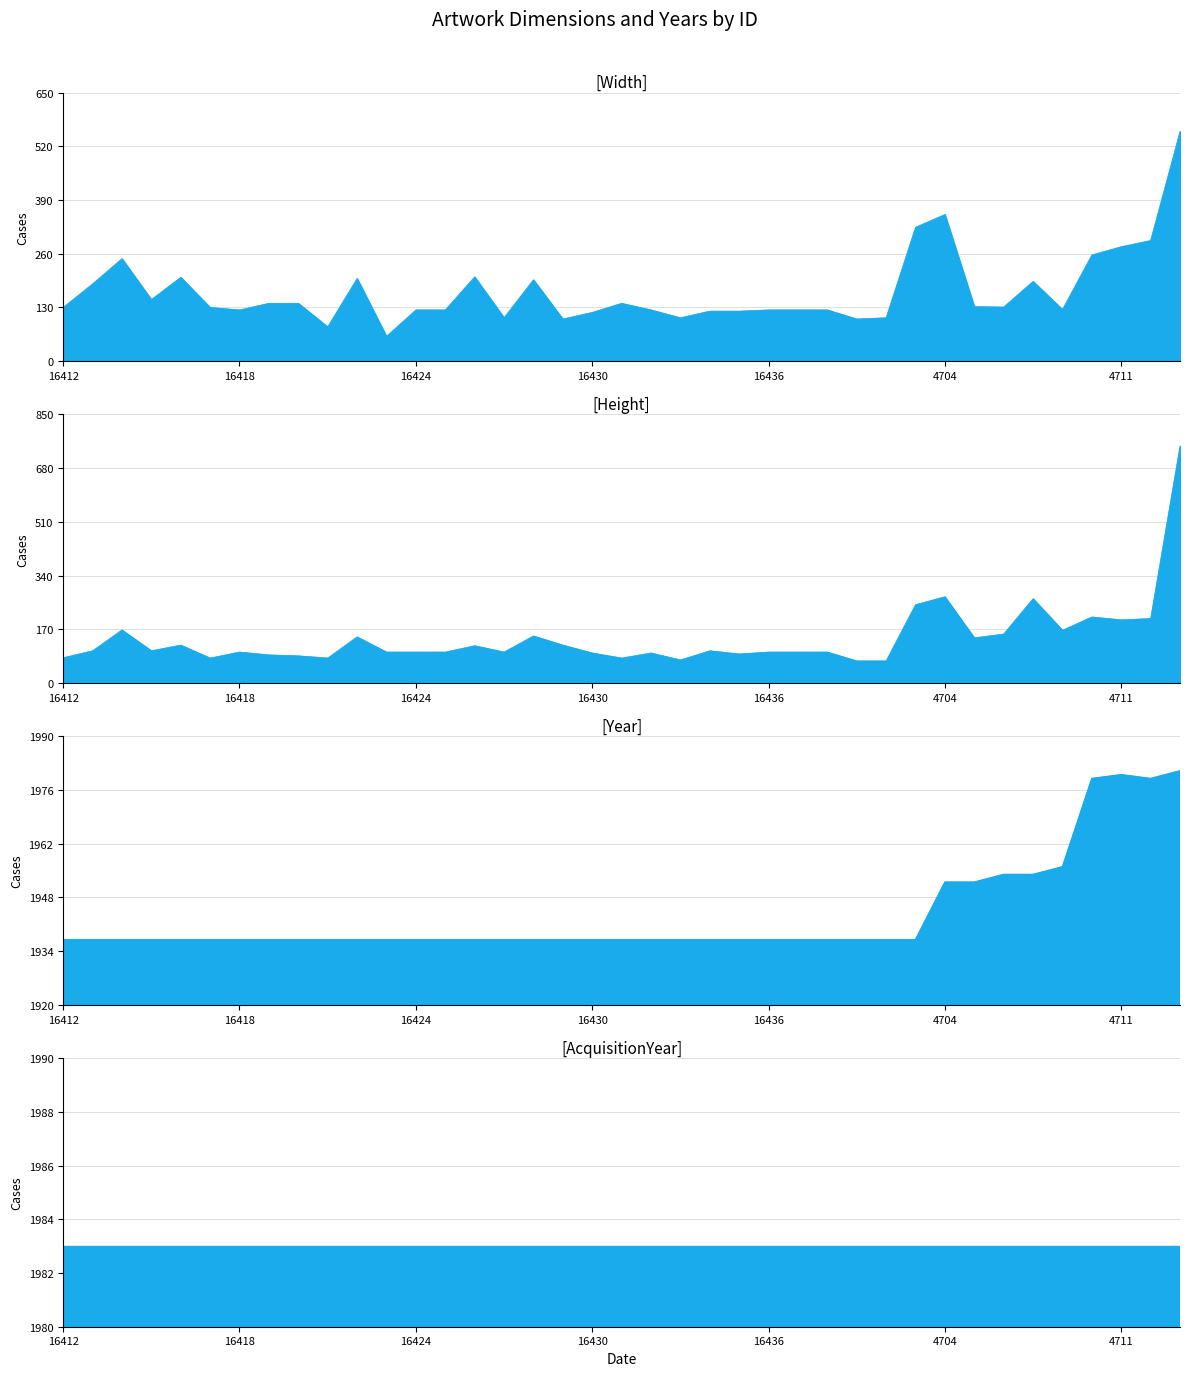

What position from the left is 16421?

10